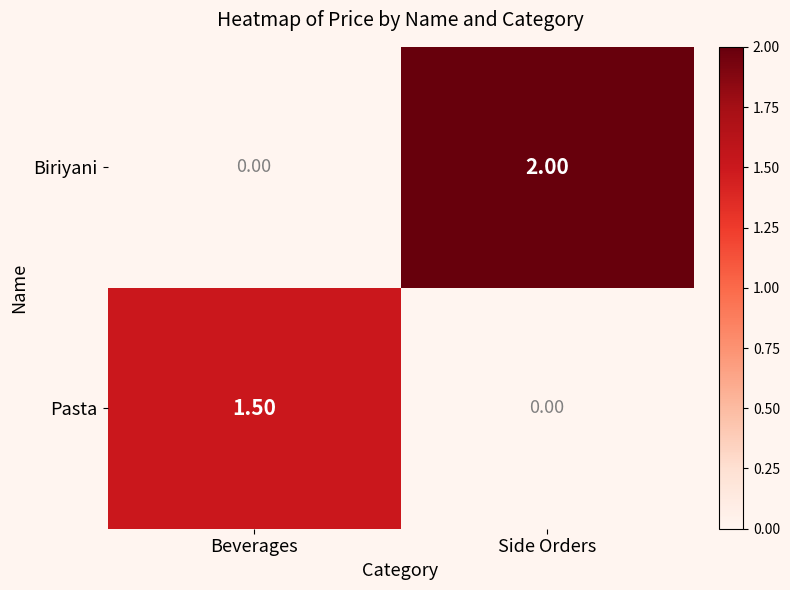

What is the sum of the Pasta values at Beverages and Side Orders?

1.5